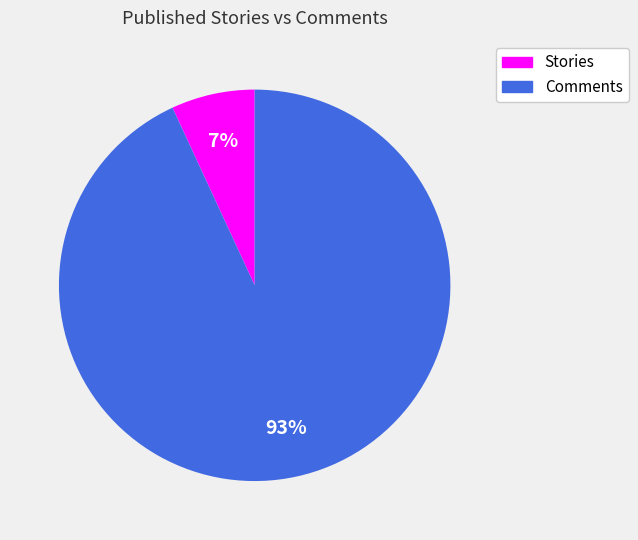

Is there a majority slice in this chart?

Yes